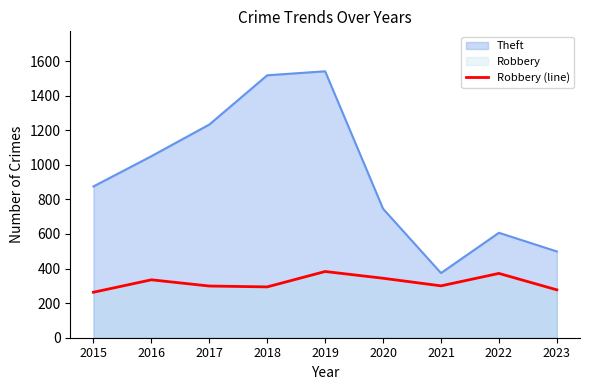

What is the change in value from 2015 to 2018?

+31